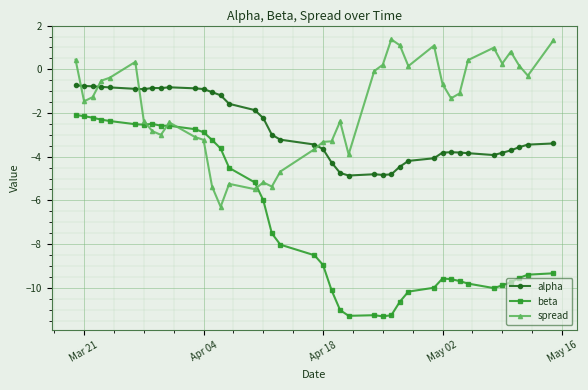

What is the lowest value of the alpha series?

-4.9